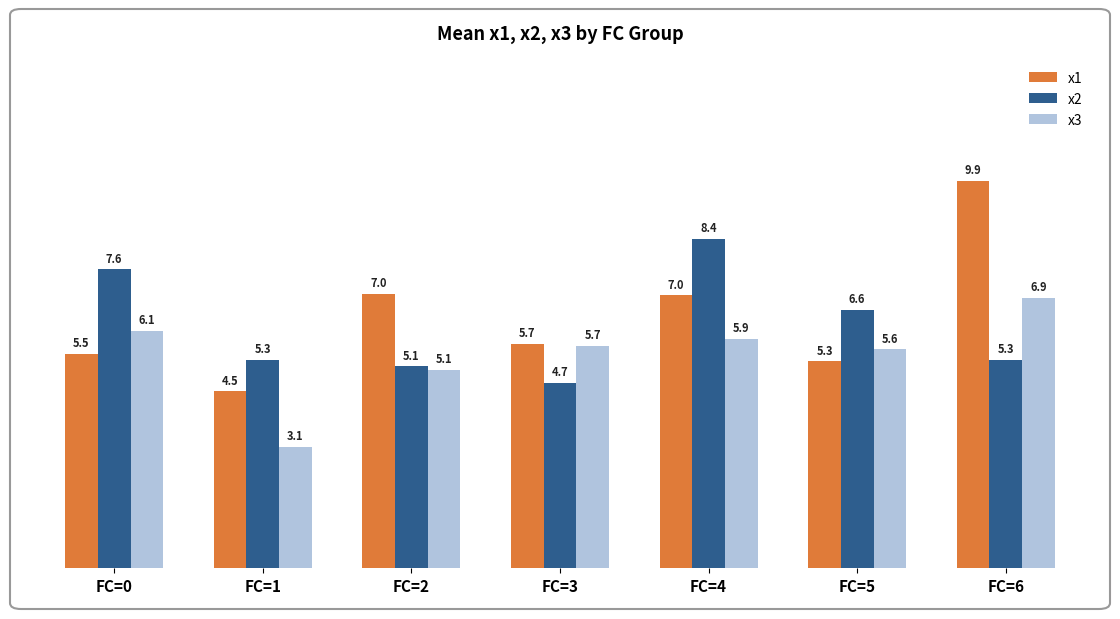

Reading left to right, extract all data points from this chart.

x1: FC=0=5.5	FC=1=4.5	FC=2=7.0	FC=3=5.7	FC=4=7.0	FC=5=5.3	FC=6=9.9
x2: FC=0=7.6	FC=1=5.3	FC=2=5.1	FC=3=4.7	FC=4=8.4	FC=5=6.6	FC=6=5.3
x3: FC=0=6.1	FC=1=3.1	FC=2=5.1	FC=3=5.7	FC=4=5.9	FC=5=5.6	FC=6=6.9